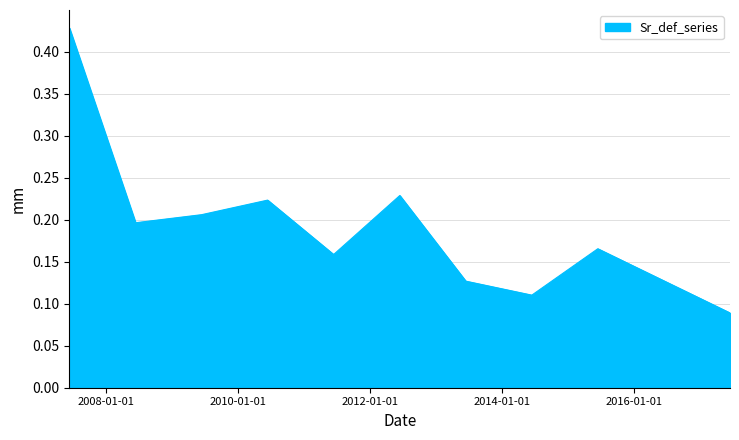

True or false: the data has more than 1 interior local peaks.

True